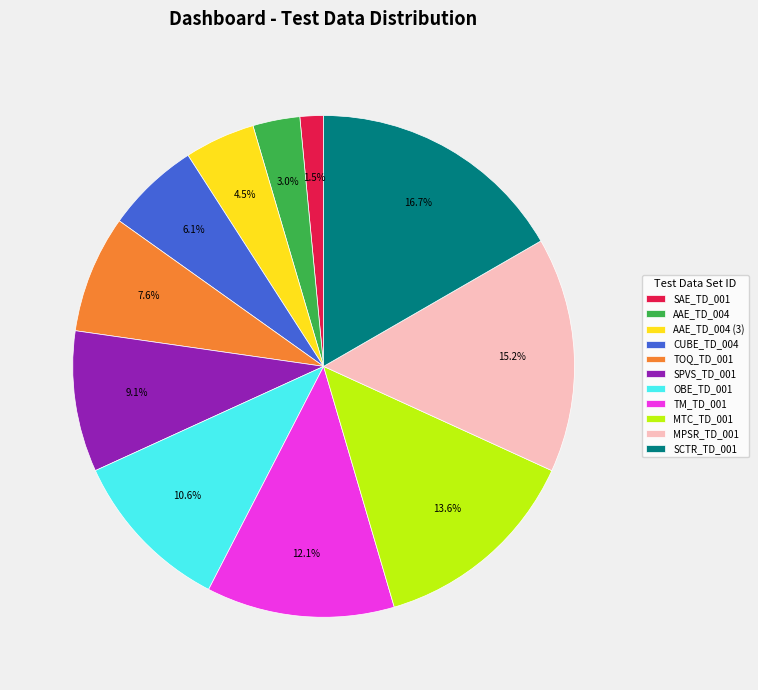

What portion of the pie excludes OBE_TD_001?

89.4%